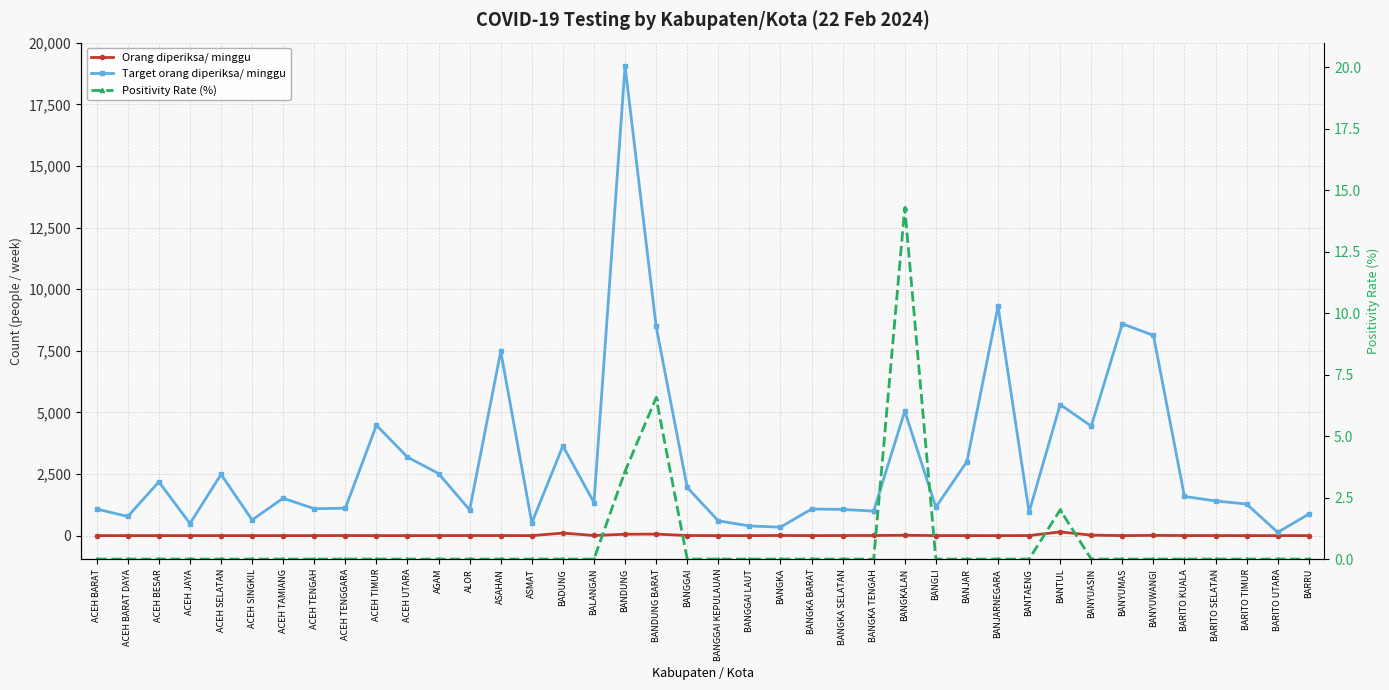

Does the chart display data point markers on the line(s)?

Yes